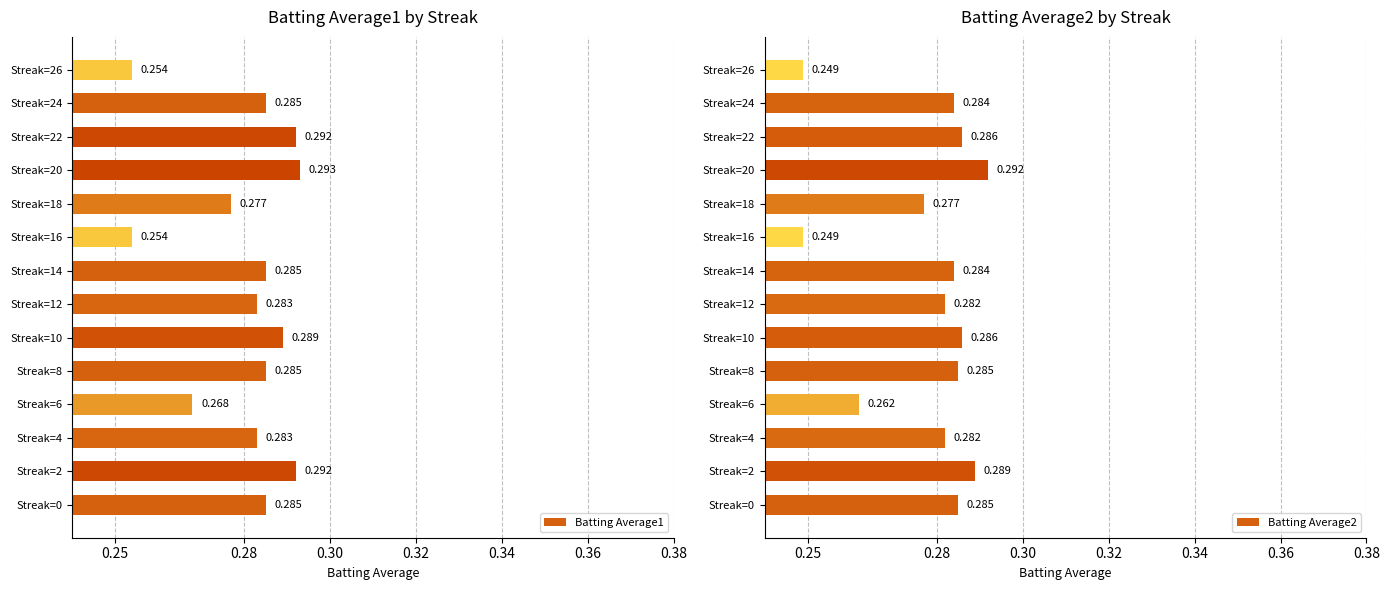

The value of Batting Average1 at Streak=12 is 0.2. True or false?

False